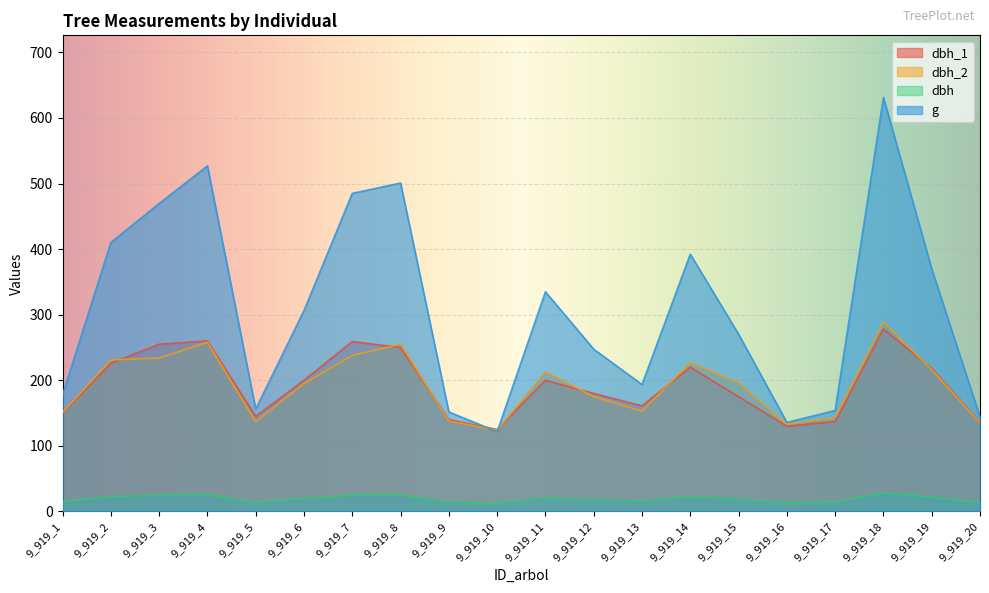

Which has a higher value, 9_919_2 or 9_919_3?

9_919_3